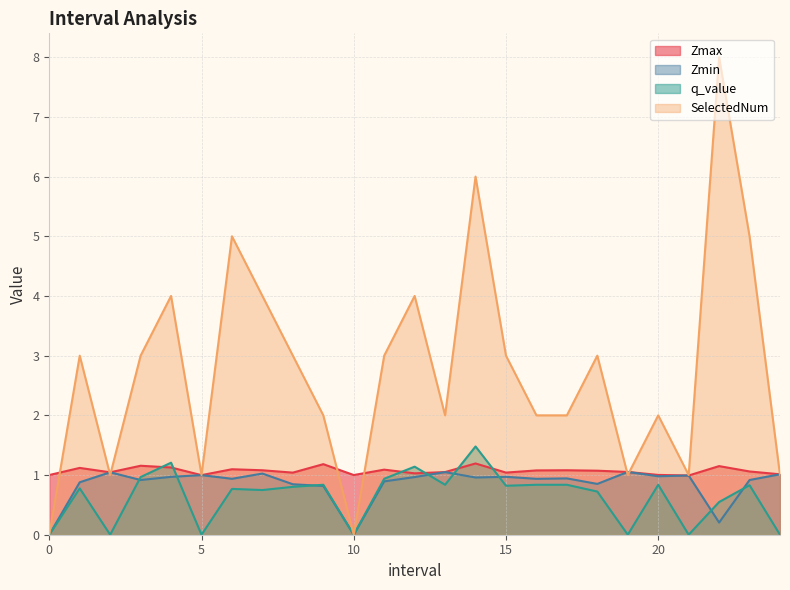

Is it true that q_value equals 0.6 at 10?

False